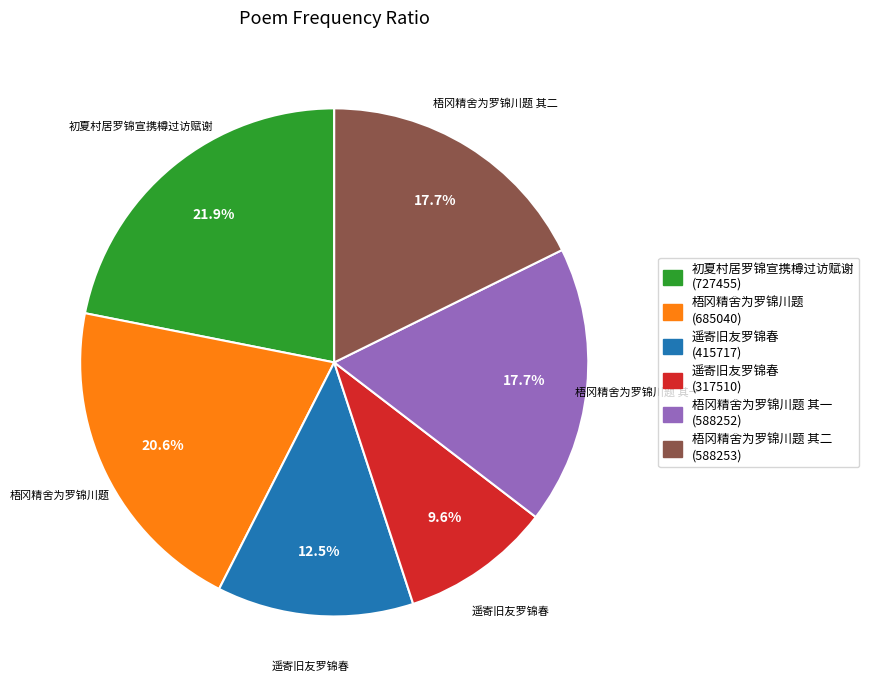

Does any single category account for the majority?

No